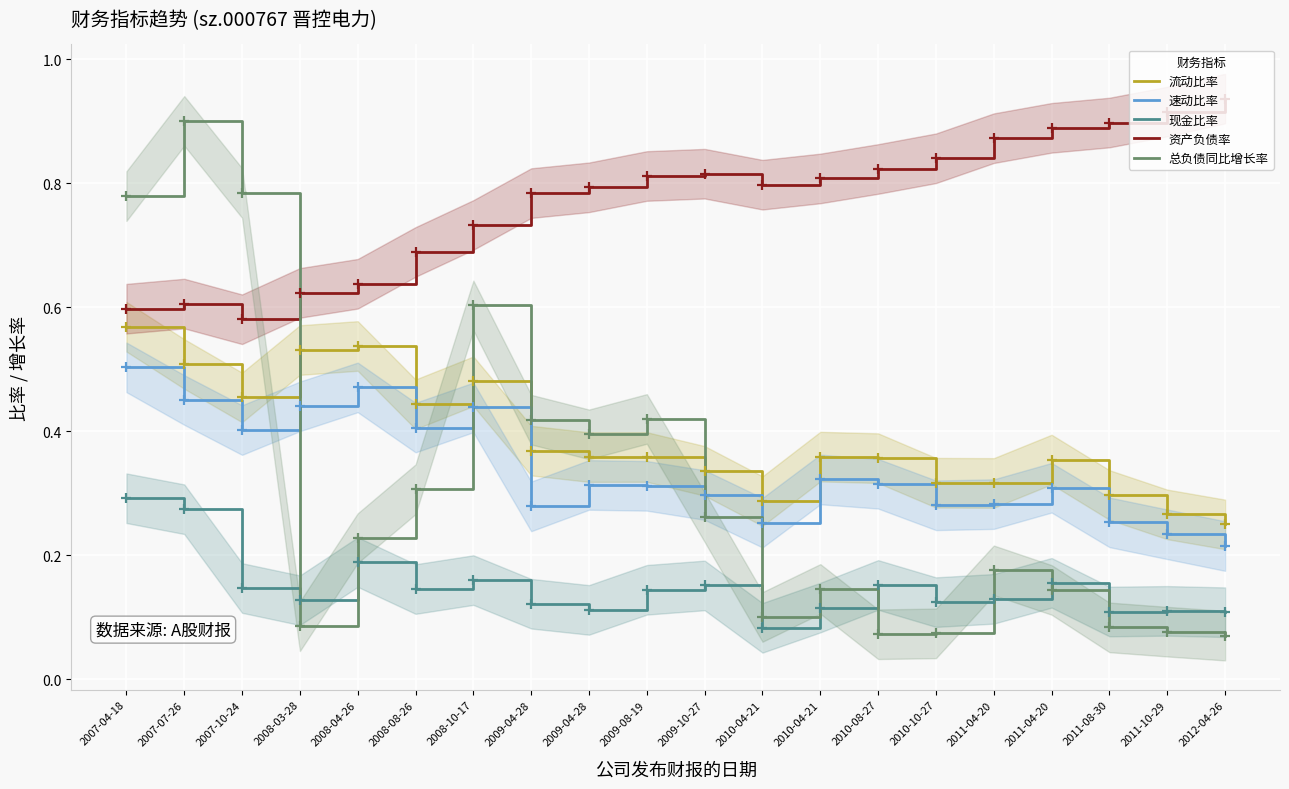

At which label is 流动比率 closest to 0?

2012-04-26